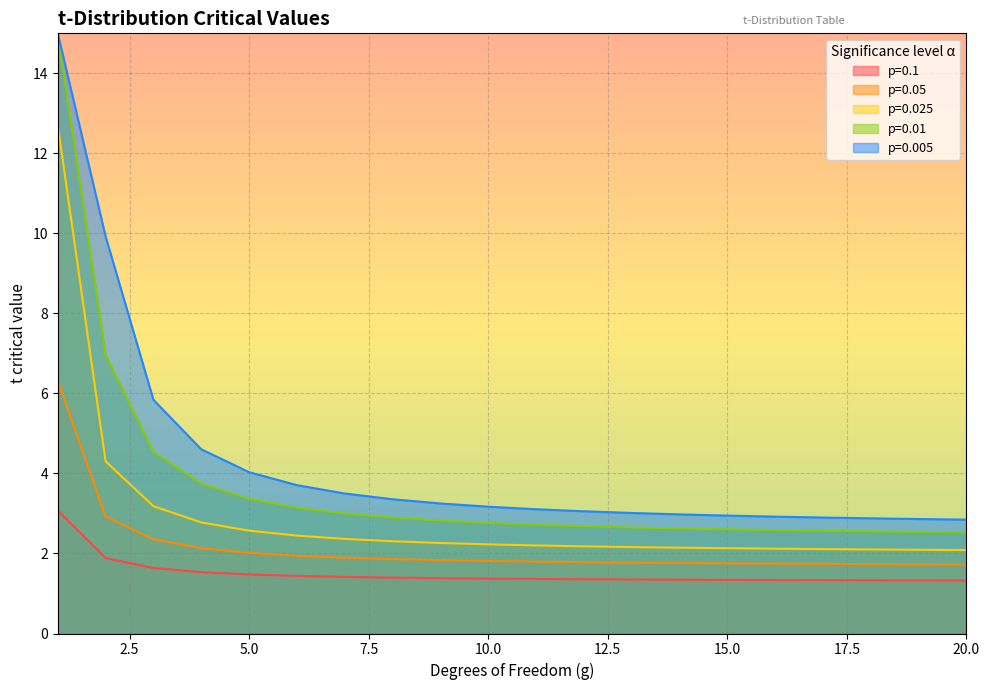

How many lines are shown in the chart?

5